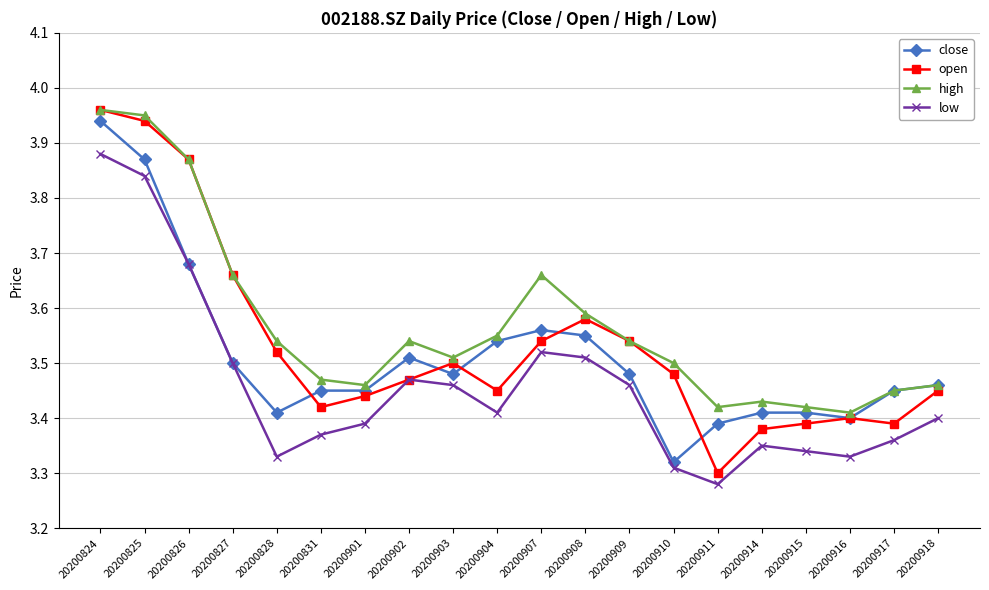

Which category has the highest value in the close series?

20200824